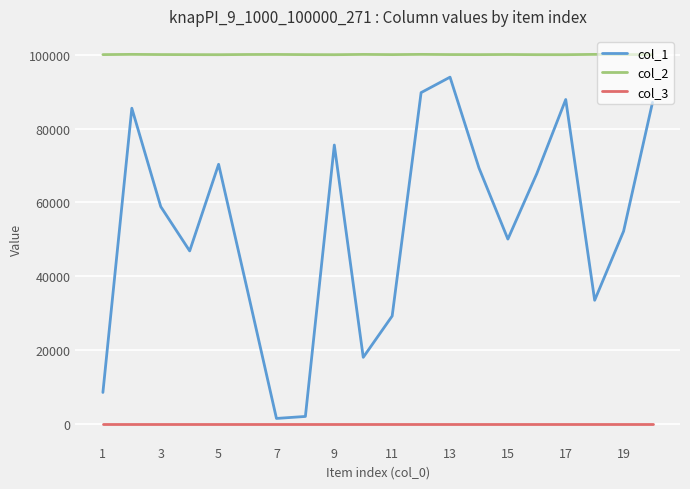

Which series has the largest total across all categories?

col_2